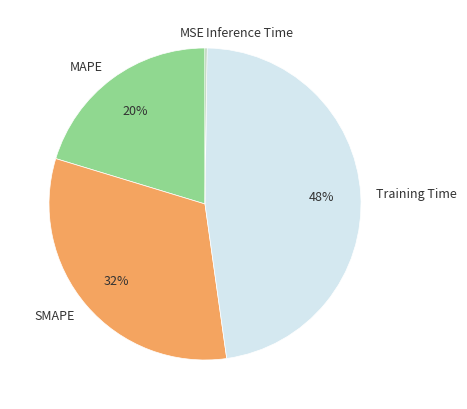

Is there any slice that represents more than half of the pie?

No